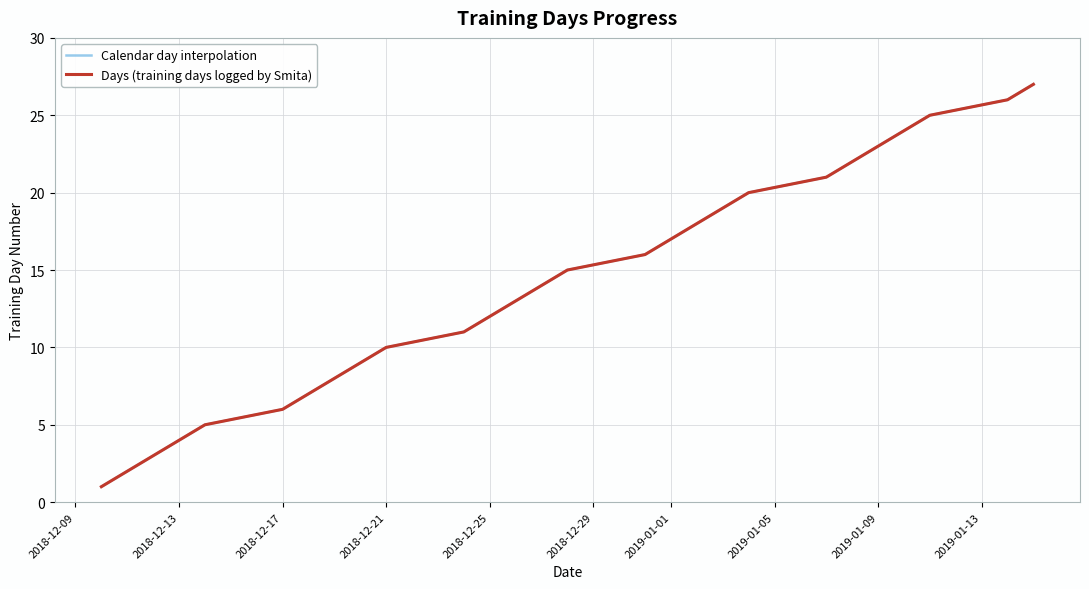

What is the maximum value for Calendar day interpolation?

27.0